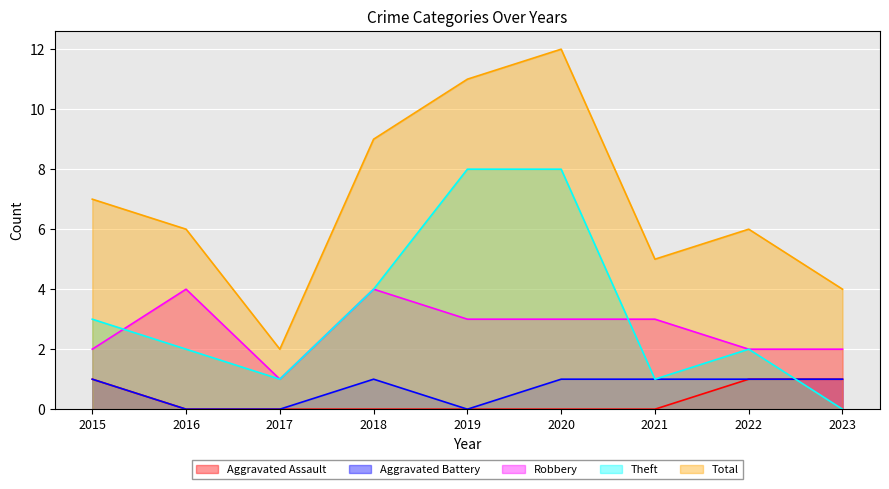

True or false: Robbery and Aggravated Battery intersect in this chart.

False